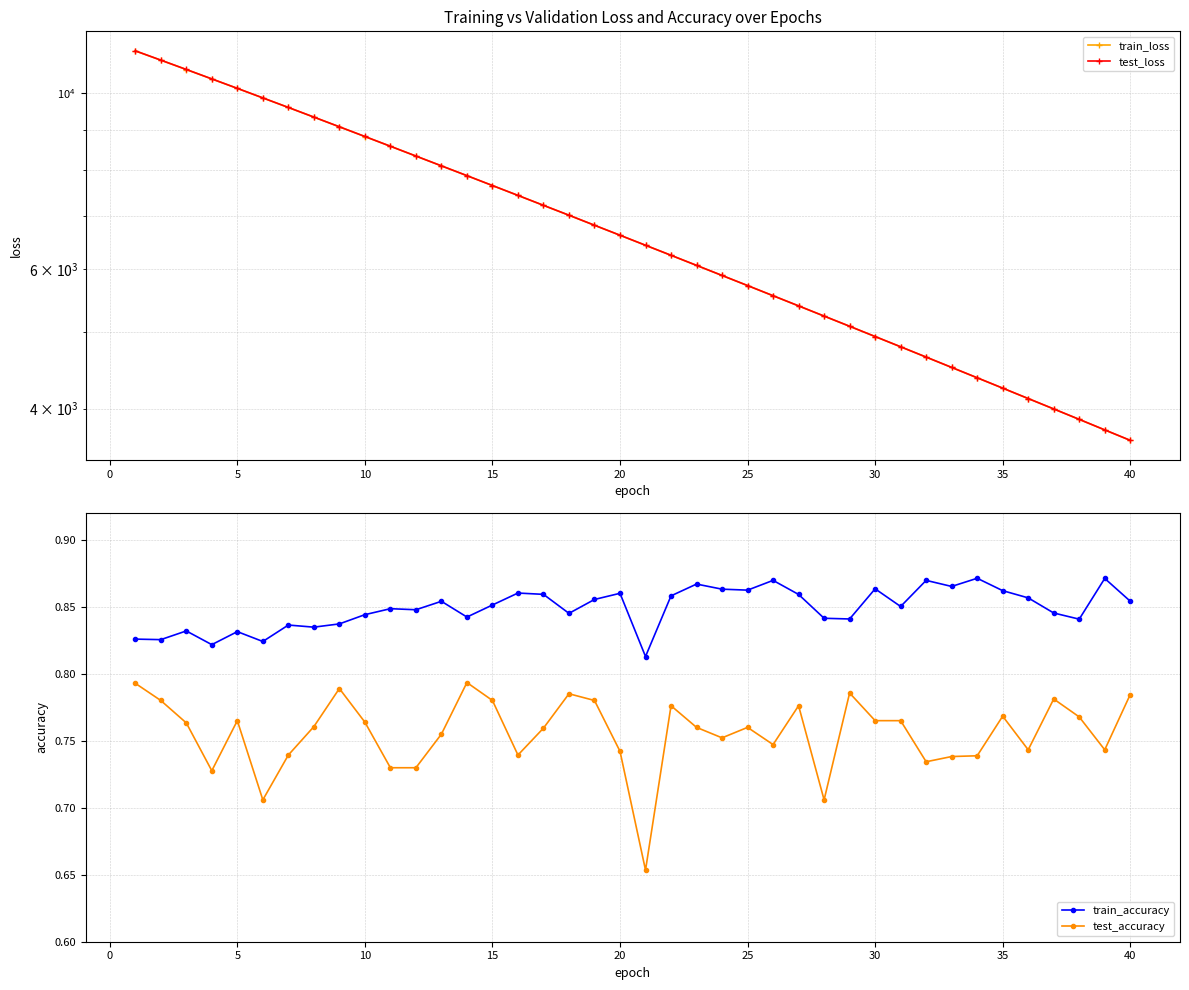

Reading right to left, list all the values displayed in this chart.

train_loss: 3646.4	3759.0	3875.7	3995.2	4117.7	4244.1	4373.9	4507.5	4644.8	4786.1	4930.8	5080.1	5232.7	5390.2	5551.7	5718.1	5888.5	6063.8	6243.9	6428.6	6618.8	6813.8	7015.0	7219.6	7430.8	7647.6	7870.3	8097.8	8331.7	8572.2	8818.6	9071.3	9330.0	9595.0	9865.0	10142.5	10424.7	10714.4	11009.6	11310.1
test_loss: 3647.1	3759.6	3876.5	3995.8	4118.4	4244.8	4374.5	4508.2	4645.6	4786.8	4931.6	5080.9	5233.4	5391.0	5552.6	5719.0	5889.3	6064.6	6244.9	6429.5	6619.8	6814.5	7016.1	7220.5	7431.9	7648.4	7871.3	8098.8	8332.7	8573.4	8819.6	9072.3	9331.5	9596.7	9866.7	10144.4	10426.6	10716.3	11011.9	11313.3
train_accuracy: 0.9	0.9	0.8	0.8	0.9	0.9	0.9	0.9	0.9	0.9	0.9	0.8	0.8	0.9	0.9	0.9	0.9	0.9	0.9	0.8	0.9	0.9	0.8	0.9	0.9	0.9	0.8	0.9	0.8	0.8	0.8	0.8	0.8	0.8	0.8	0.8	0.8	0.8	0.8	0.8
test_accuracy: 0.8	0.7	0.8	0.8	0.7	0.8	0.7	0.7	0.7	0.8	0.8	0.8	0.7	0.8	0.7	0.8	0.8	0.8	0.8	0.7	0.7	0.8	0.8	0.8	0.7	0.8	0.8	0.8	0.7	0.7	0.8	0.8	0.8	0.7	0.7	0.8	0.7	0.8	0.8	0.8